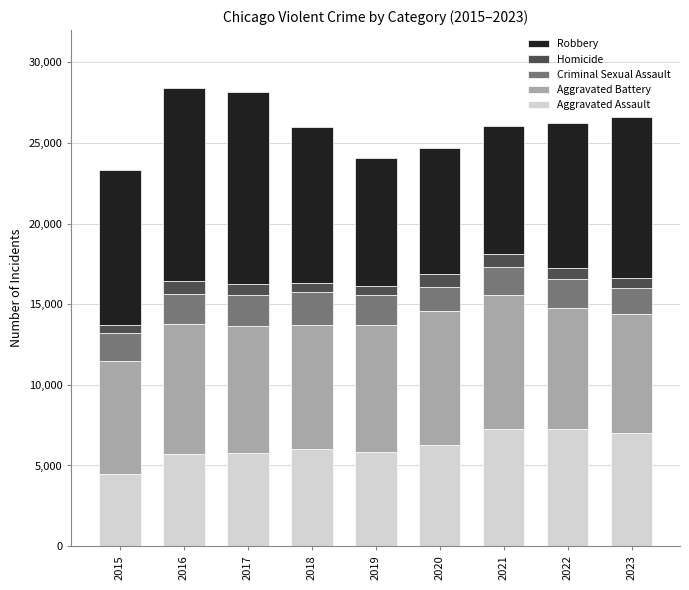

The Aggravated Assault series shows 1360 at 2019. True or false?

False